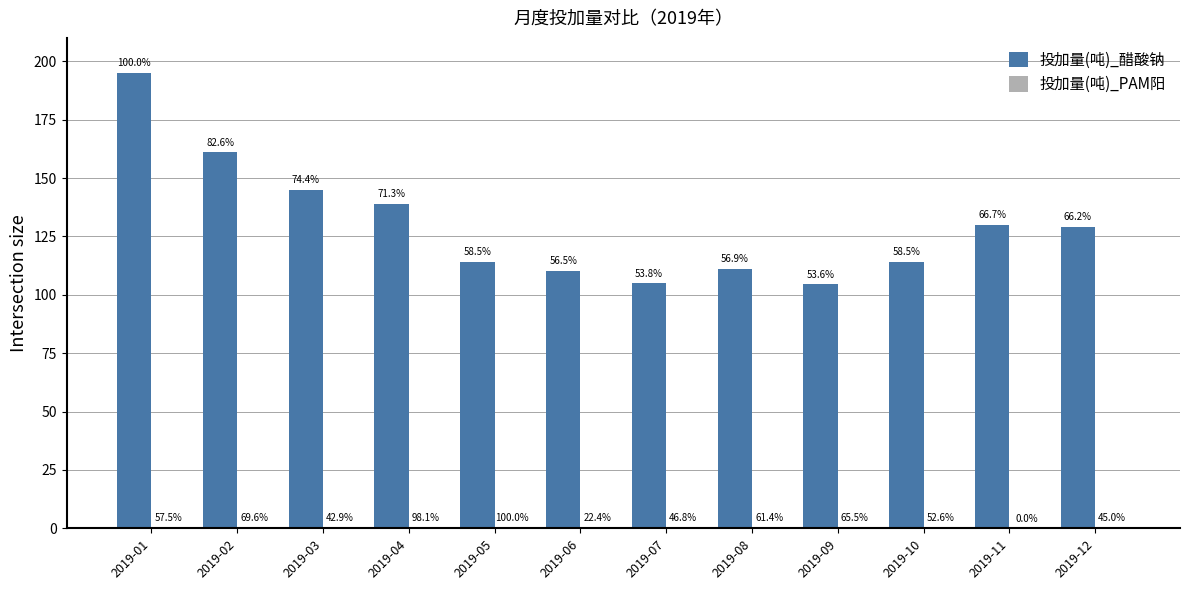

Which category has the lowest value in the 投加量(吨)_PAM阳 series?

2019-11